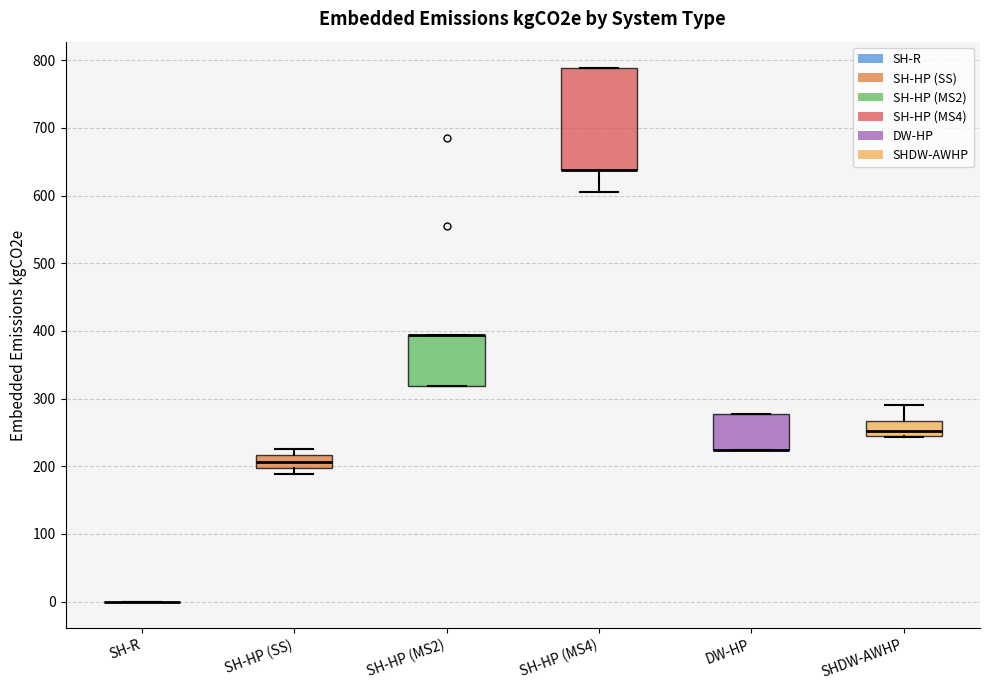

Reading left to right, read every box against the y-axis: the position of its median line, the range the box covers, and the ends of its whiskers. The values are not printed on the chart, so give them approximately, as read against the axis.

SH-R: box collapsed to a line at 0, whiskers 0 to 0
SH-HP (SS): median 210, box 200 to 220, whiskers 190 to 230
SH-HP (MS2): median 390 (drawn on the box's upper edge), box 320 to 390, whiskers 320 to 390
SH-HP (MS4): median 640 (drawn on the box's lower edge), box 640 to 790, whiskers 610 to 790
DW-HP: median 220 (drawn on the box's lower edge), box 220 to 280, whiskers 220 to 280
SHDW-AWHP: median 250 (just above the box's lower edge), box 250 to 270, whiskers 240 to 290